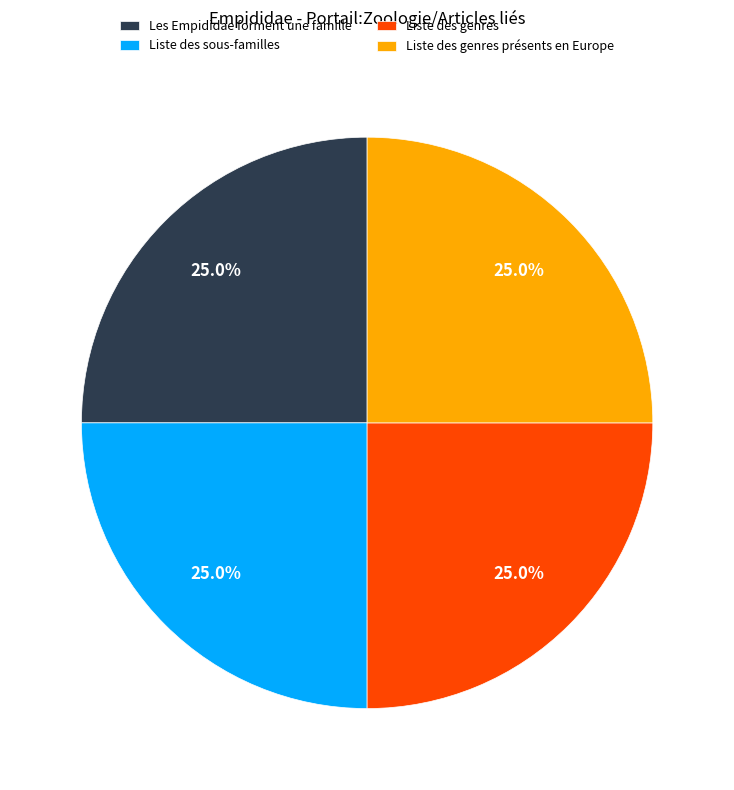

What percentage is NOT represented by Liste des genres?

75.0%